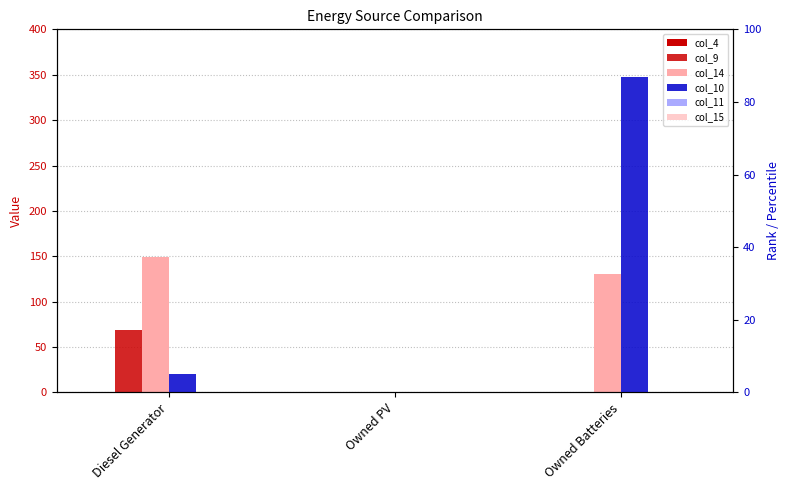

At how many categories does at least one series exceed 15?

2